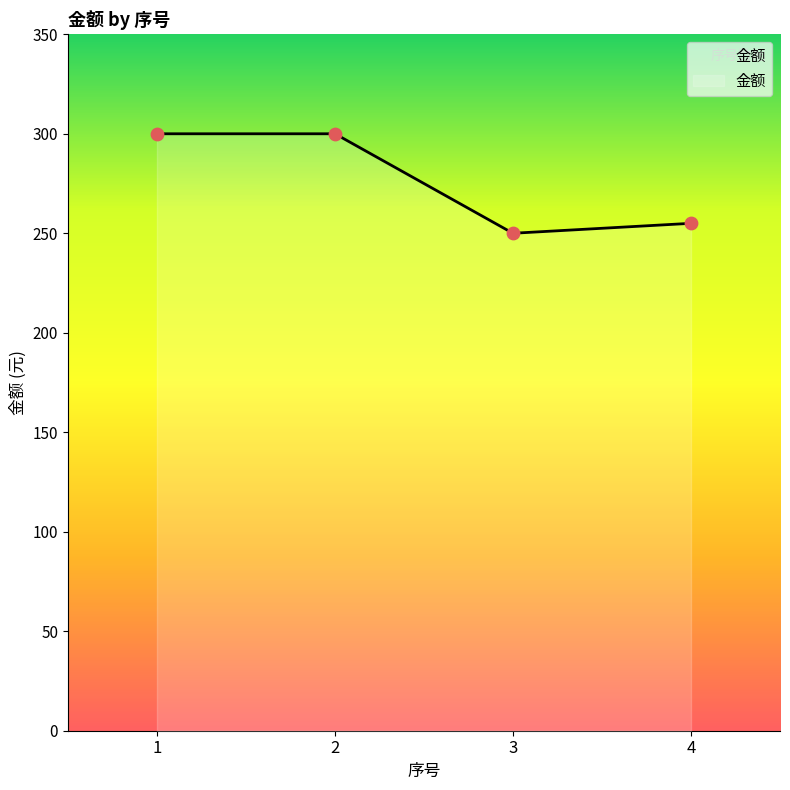

Approximately how many times larger is the value at 2 compared to 4?

1.2